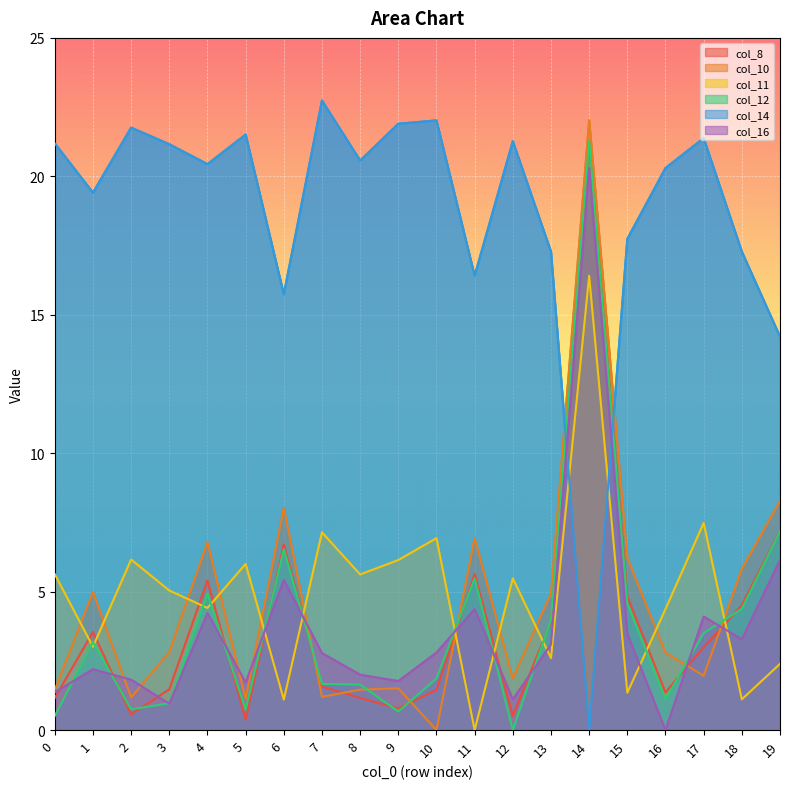

Reading right to left, list all the values displayed in this chart.

col_8: 7.2	4.5	3.0	1.4	4.8	21.2	3.9	0.5	5.6	1.4	0.8	1.2	1.6	6.7	0.4	5.4	1.5	0.6	3.5	1.2
col_10: 8.3	5.8	2.0	2.8	6.2	22.0	4.9	1.9	6.9	0.0	1.5	1.5	1.2	8.0	1.1	6.8	2.8	1.2	5.0	1.4
col_11: 2.4	1.1	7.5	4.4	1.4	16.4	2.6	5.5	0.0	6.9	6.1	5.6	7.1	1.1	6.0	4.4	5.0	6.2	3.0	5.6
col_12: 7.2	4.4	3.5	1.1	4.6	21.3	4.0	0.0	5.5	1.9	0.7	1.6	1.7	6.5	0.7	4.9	1.0	0.8	3.2	0.5
col_14: 14.2	17.3	21.4	20.3	17.7	0.0	17.3	21.3	16.4	22.0	21.9	20.6	22.7	15.7	21.5	20.4	21.2	21.8	19.4	21.2
col_16: 6.2	3.3	4.1	0.0	3.5	20.3	3.1	1.1	4.4	2.8	1.8	2.0	2.8	5.4	1.7	4.2	0.9	1.8	2.2	1.4